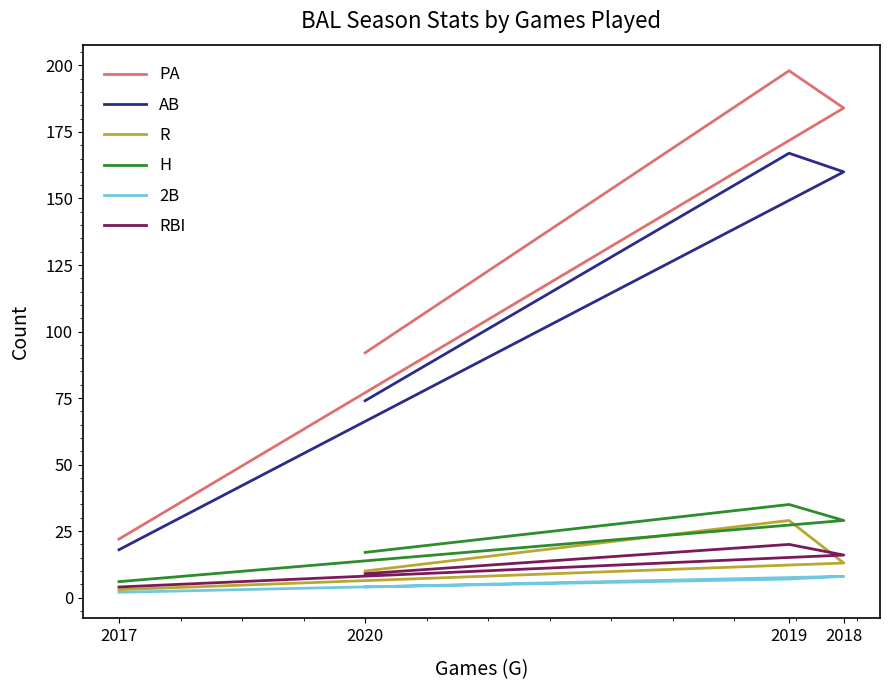

What is the sum of the H values at 2018 and 2020?

46